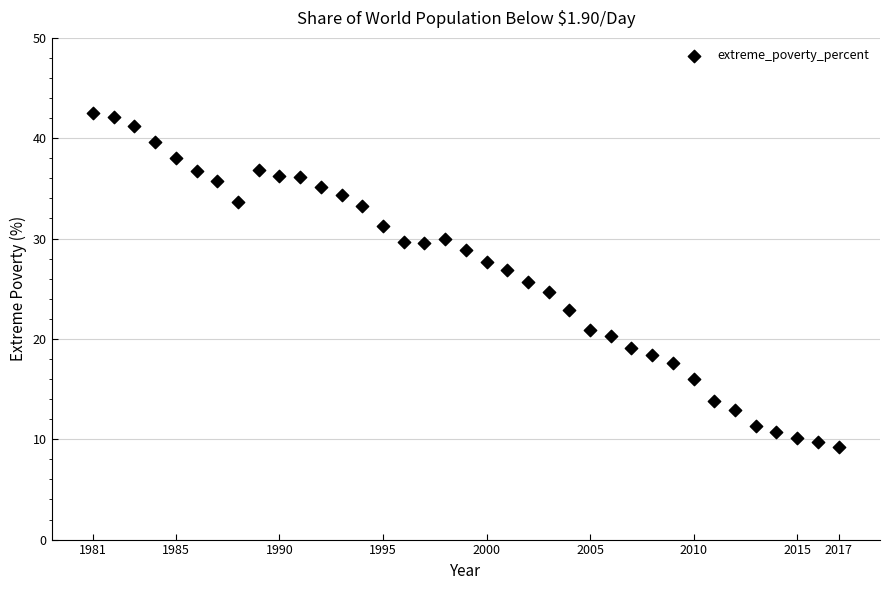

What is the range of Y values (max minus min)?

33.3